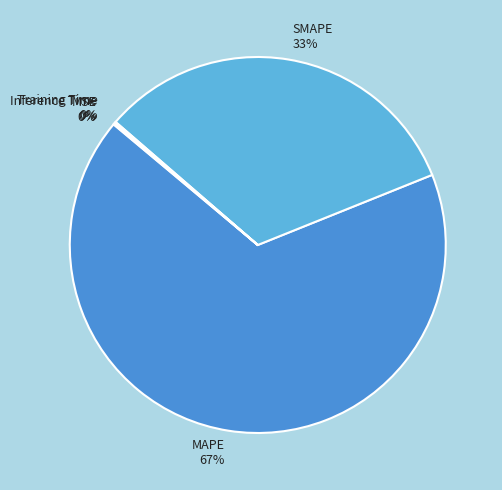

Which slice is the largest?

MAPE